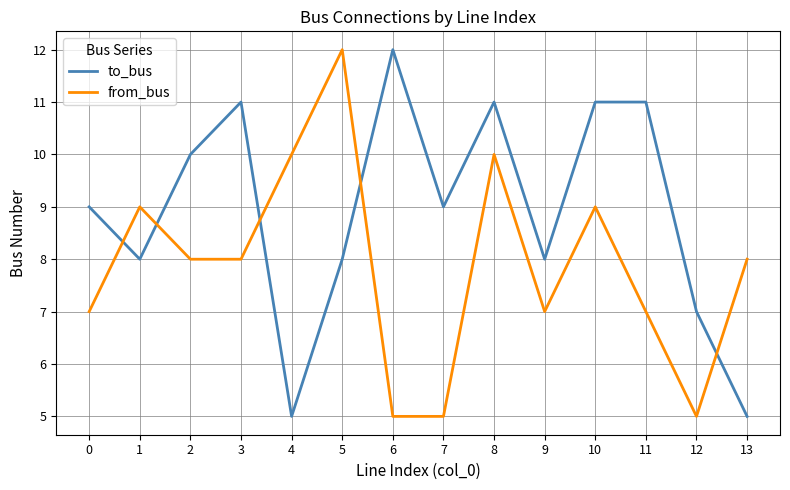

How many categories are shown in the chart?

14